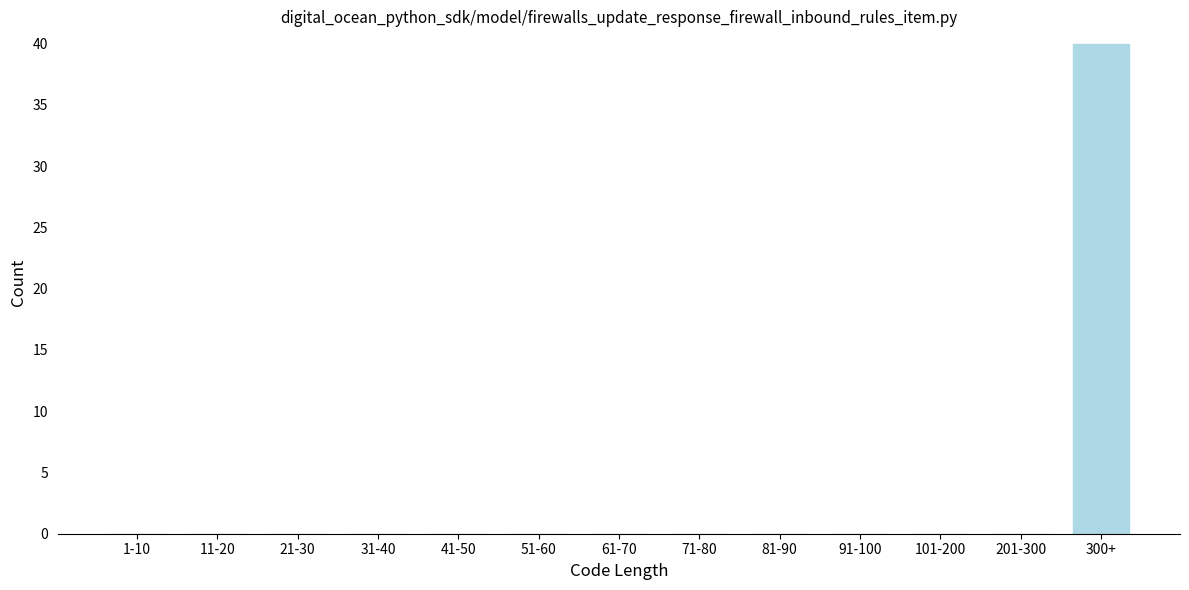

Reading left to right, list all the values displayed in this chart.

1-10=0	11-20=0	21-30=0	31-40=0	41-50=0	51-60=0	61-70=0	71-80=0	81-90=0	91-100=0	101-200=0	201-300=0	300+=40